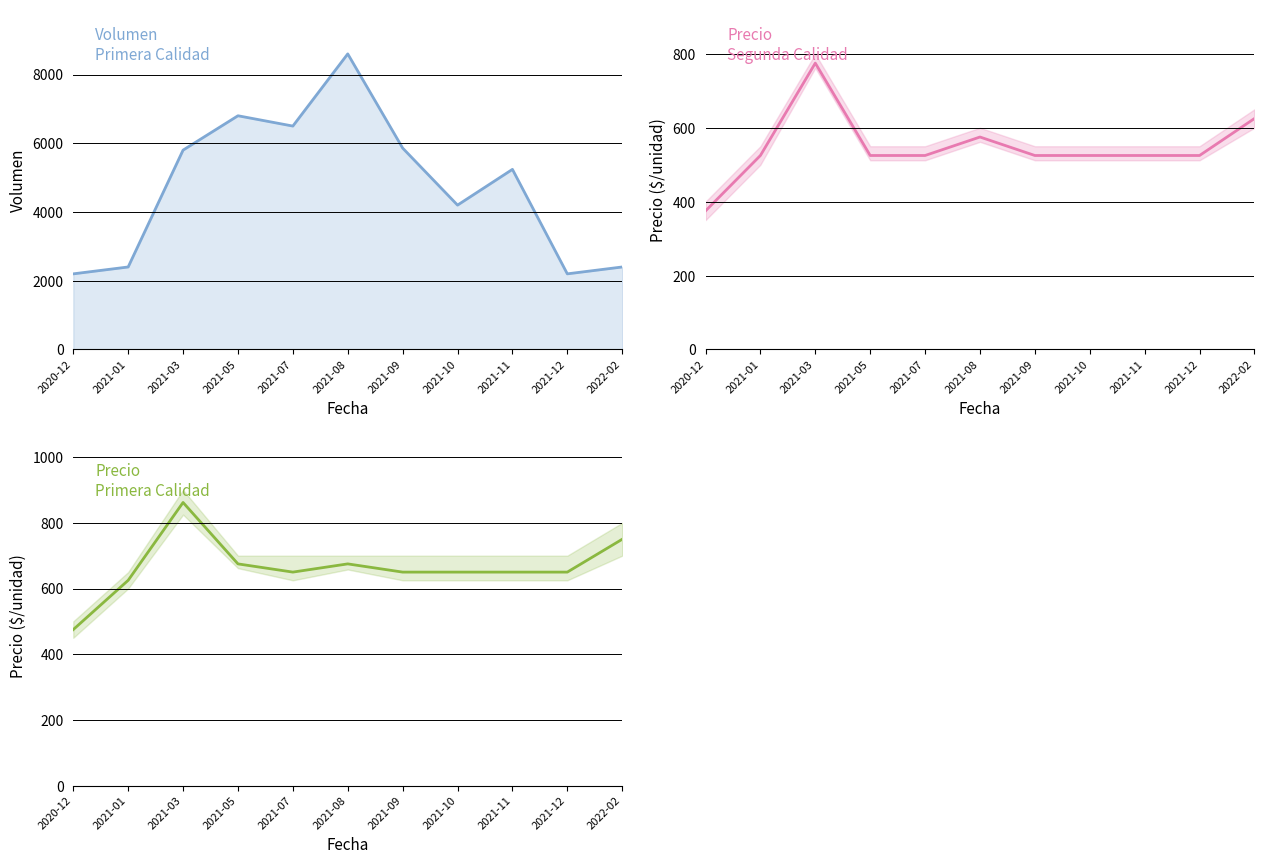

In Precio Primera, how many points are lower than both neighbors (excluding endpoints)?

1